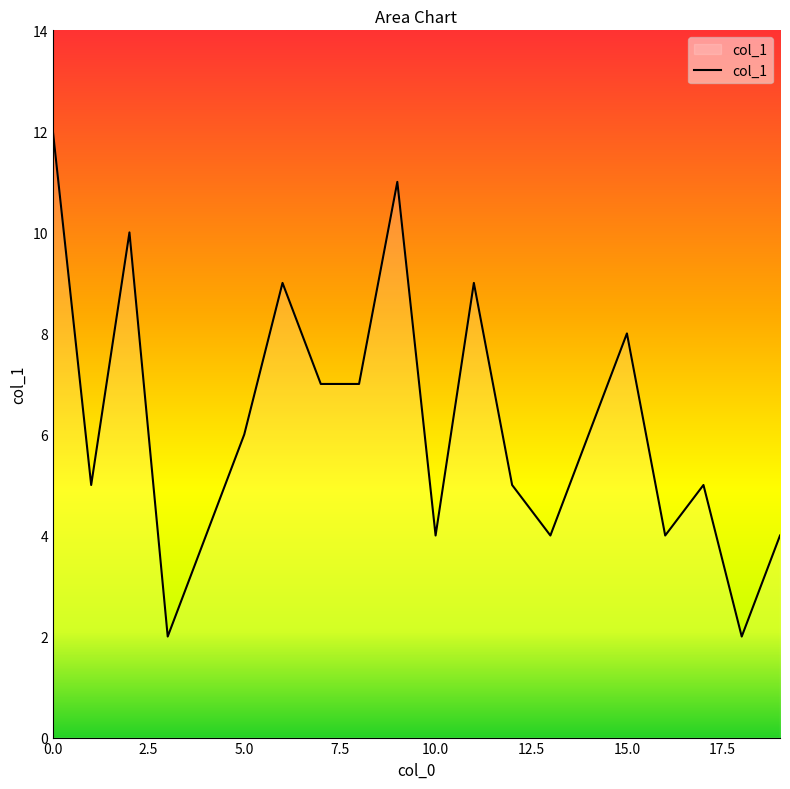

What is the greatest value displayed?

12